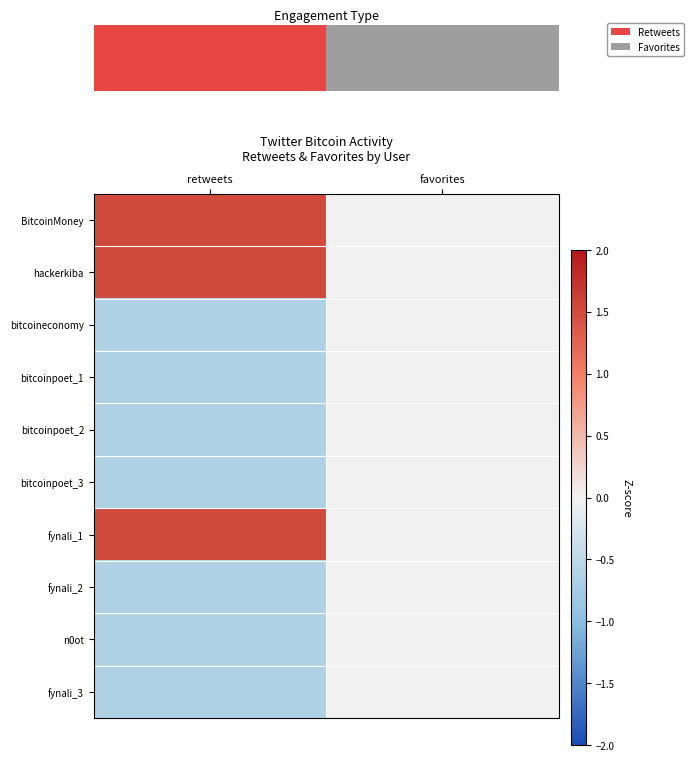

What is the sum of the fynali_2 values at favorites and retweets?

-0.7